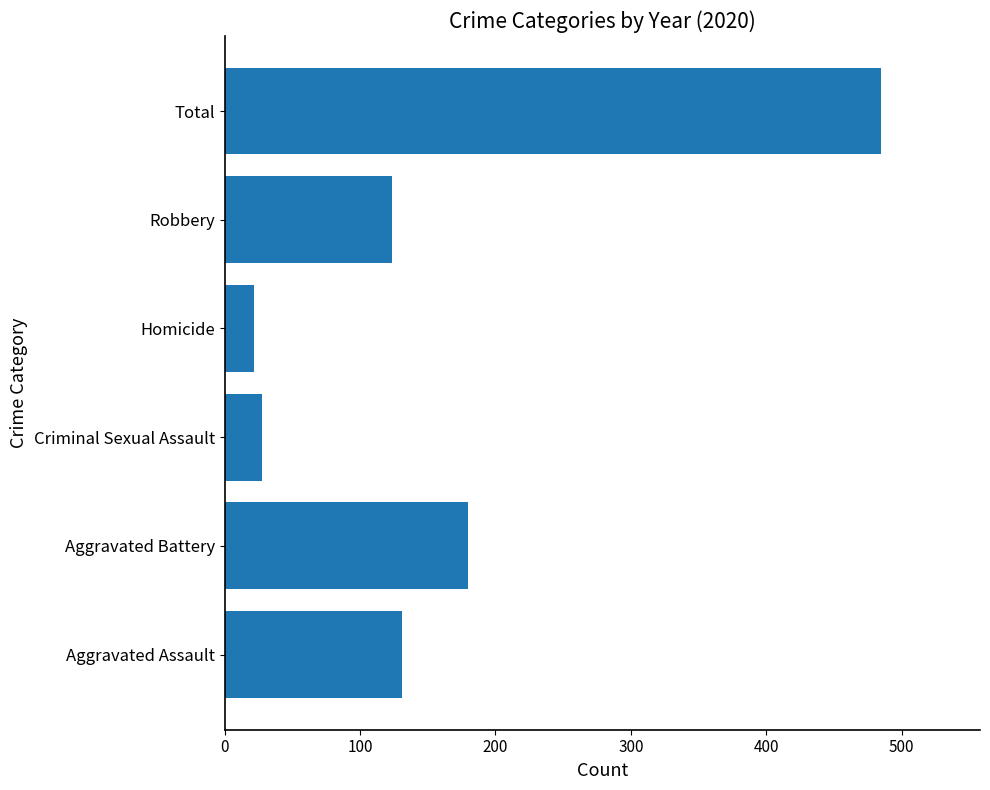

What is the difference between the maximum and minimum values?

463